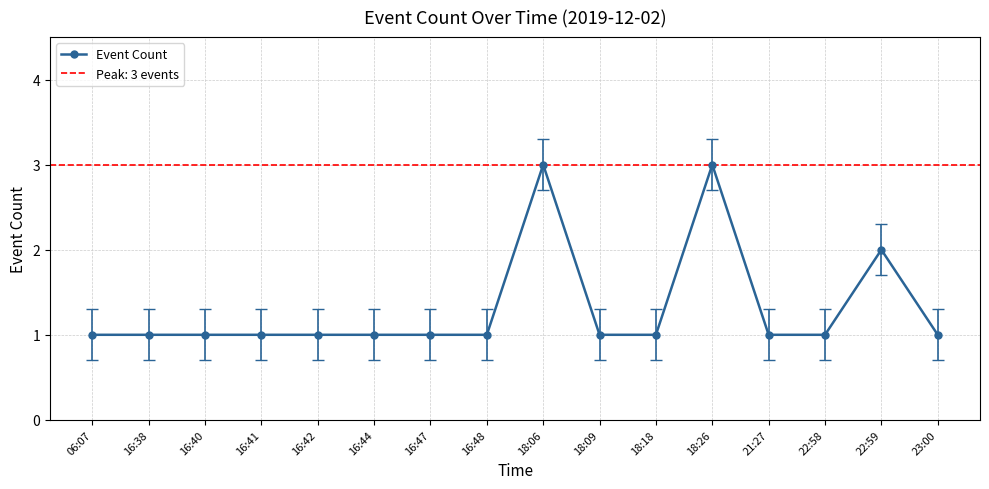

What is the label of the 15th point from the left?

22:59